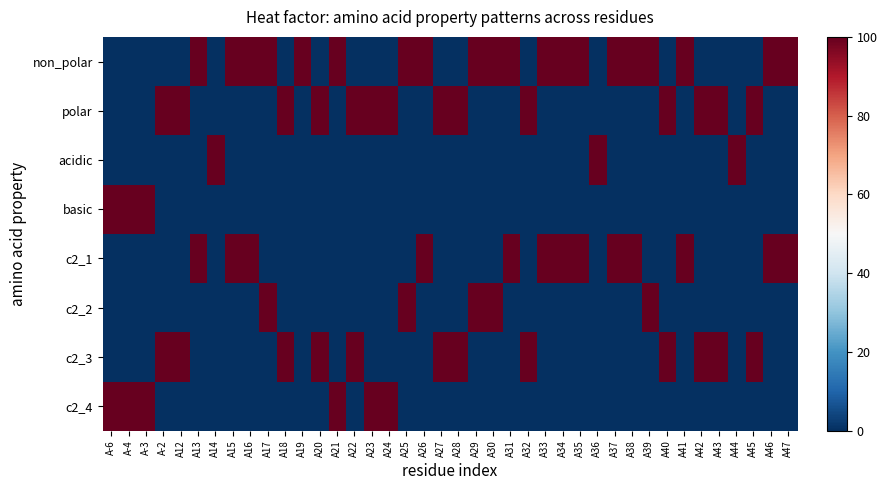

Reading right to left, extract all data points from this chart.

non_polar: A47=1	A46=1	A45=0	A44=0	A43=0	A42=0	A41=1	A40=0	A39=1	A38=1	A37=1	A36=0	A35=1	A34=1	A33=1	A32=0	A31=1	A30=1	A29=1	A28=0	A27=0	A26=1	A25=1	A24=0	A23=0	A22=0	A21=1	A20=0	A19=1	A18=0	A17=1	A16=1	A15=1	A14=0	A13=1	A12=0	A-2=0	A-3=0	A-4=0	A-6=0
polar: A47=0	A46=0	A45=1	A44=0	A43=1	A42=1	A41=0	A40=1	A39=0	A38=0	A37=0	A36=0	A35=0	A34=0	A33=0	A32=1	A31=0	A30=0	A29=0	A28=1	A27=1	A26=0	A25=0	A24=1	A23=1	A22=1	A21=0	A20=1	A19=0	A18=1	A17=0	A16=0	A15=0	A14=0	A13=0	A12=1	A-2=1	A-3=0	A-4=0	A-6=0
acidic: A47=0	A46=0	A45=0	A44=1	A43=0	A42=0	A41=0	A40=0	A39=0	A38=0	A37=0	A36=1	A35=0	A34=0	A33=0	A32=0	A31=0	A30=0	A29=0	A28=0	A27=0	A26=0	A25=0	A24=0	A23=0	A22=0	A21=0	A20=0	A19=0	A18=0	A17=0	A16=0	A15=0	A14=1	A13=0	A12=0	A-2=0	A-3=0	A-4=0	A-6=0
basic: A47=0	A46=0	A45=0	A44=0	A43=0	A42=0	A41=0	A40=0	A39=0	A38=0	A37=0	A36=0	A35=0	A34=0	A33=0	A32=0	A31=0	A30=0	A29=0	A28=0	A27=0	A26=0	A25=0	A24=0	A23=0	A22=0	A21=0	A20=0	A19=0	A18=0	A17=0	A16=0	A15=0	A14=0	A13=0	A12=0	A-2=0	A-3=1	A-4=1	A-6=1
c2_1: A47=1	A46=1	A45=0	A44=0	A43=0	A42=0	A41=1	A40=0	A39=0	A38=1	A37=1	A36=0	A35=1	A34=1	A33=1	A32=0	A31=1	A30=0	A29=0	A28=0	A27=0	A26=1	A25=0	A24=0	A23=0	A22=0	A21=0	A20=0	A19=0	A18=0	A17=0	A16=1	A15=1	A14=0	A13=1	A12=0	A-2=0	A-3=0	A-4=0	A-6=0
c2_2: A47=0	A46=0	A45=0	A44=0	A43=0	A42=0	A41=0	A40=0	A39=1	A38=0	A37=0	A36=0	A35=0	A34=0	A33=0	A32=0	A31=0	A30=1	A29=1	A28=0	A27=0	A26=0	A25=1	A24=0	A23=0	A22=0	A21=0	A20=0	A19=0	A18=0	A17=1	A16=0	A15=0	A14=0	A13=0	A12=0	A-2=0	A-3=0	A-4=0	A-6=0
c2_3: A47=0	A46=0	A45=1	A44=0	A43=1	A42=1	A41=0	A40=1	A39=0	A38=0	A37=0	A36=0	A35=0	A34=0	A33=0	A32=1	A31=0	A30=0	A29=0	A28=1	A27=1	A26=0	A25=0	A24=0	A23=0	A22=1	A21=0	A20=1	A19=0	A18=1	A17=0	A16=0	A15=0	A14=0	A13=0	A12=1	A-2=1	A-3=0	A-4=0	A-6=0
c2_4: A47=0	A46=0	A45=0	A44=0	A43=0	A42=0	A41=0	A40=0	A39=0	A38=0	A37=0	A36=0	A35=0	A34=0	A33=0	A32=0	A31=0	A30=0	A29=0	A28=0	A27=0	A26=0	A25=0	A24=1	A23=1	A22=0	A21=1	A20=0	A19=0	A18=0	A17=0	A16=0	A15=0	A14=0	A13=0	A12=0	A-2=0	A-3=1	A-4=1	A-6=1